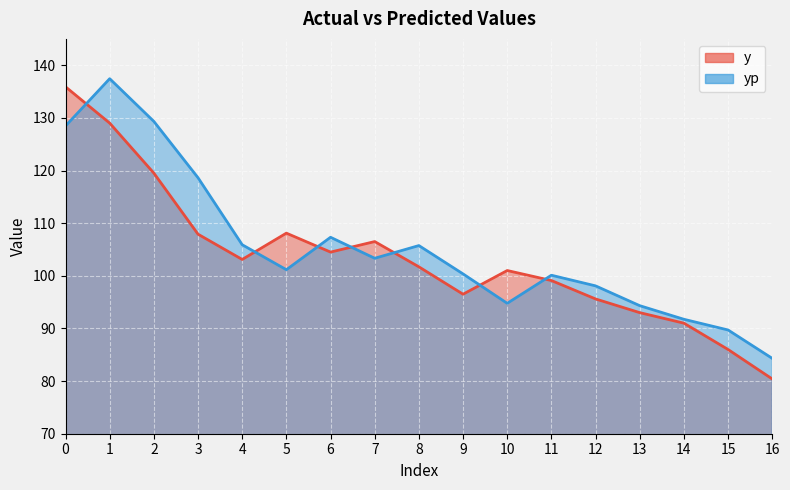

Is the value of y at 0 greater than the value of yp at 5?

Yes